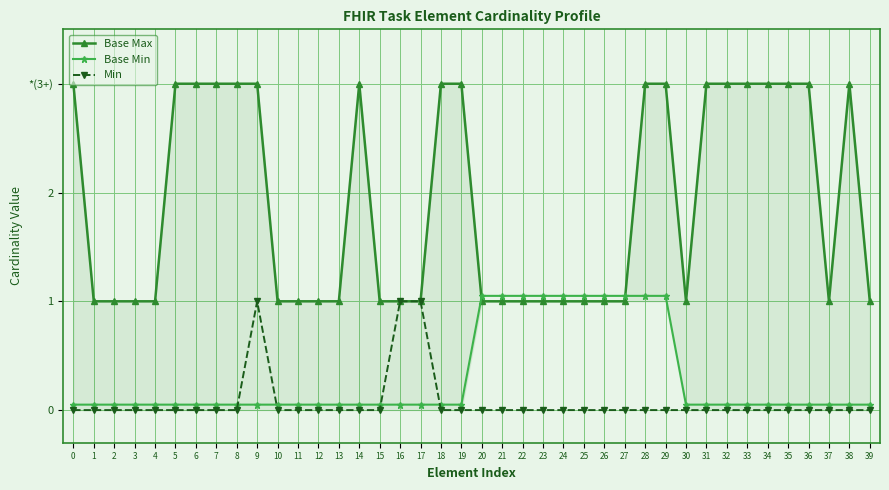

Reading right to left, transcribe all the data shown in this chart.

Base Max: 1.0	3.0	1.0	3.0	3.0	3.0	3.0	3.0	3.0	1.0	3.0	3.0	1.0	1.0	1.0	1.0	1.0	1.0	1.0	1.0	3.0	3.0	1.0	1.0	1.0	3.0	1.0	1.0	1.0	1.0	3.0	3.0	3.0	3.0	3.0	1.0	1.0	1.0	1.0	3.0
Base Min: 0.1	0.1	0.1	0.1	0.1	0.1	0.1	0.1	0.1	0.1	1.1	1.1	1.1	1.1	1.1	1.1	1.1	1.1	1.1	1.1	0.1	0.1	0.1	0.1	0.1	0.1	0.1	0.1	0.1	0.1	0.1	0.1	0.1	0.1	0.1	0.1	0.1	0.1	0.1	0.1
Min: 0.0	0.0	0.0	0.0	0.0	0.0	0.0	0.0	0.0	0.0	0.0	0.0	0.0	0.0	0.0	0.0	0.0	0.0	0.0	0.0	0.0	0.0	1.0	1.0	0.0	0.0	0.0	0.0	0.0	0.0	1.0	0.0	0.0	0.0	0.0	0.0	0.0	0.0	0.0	0.0